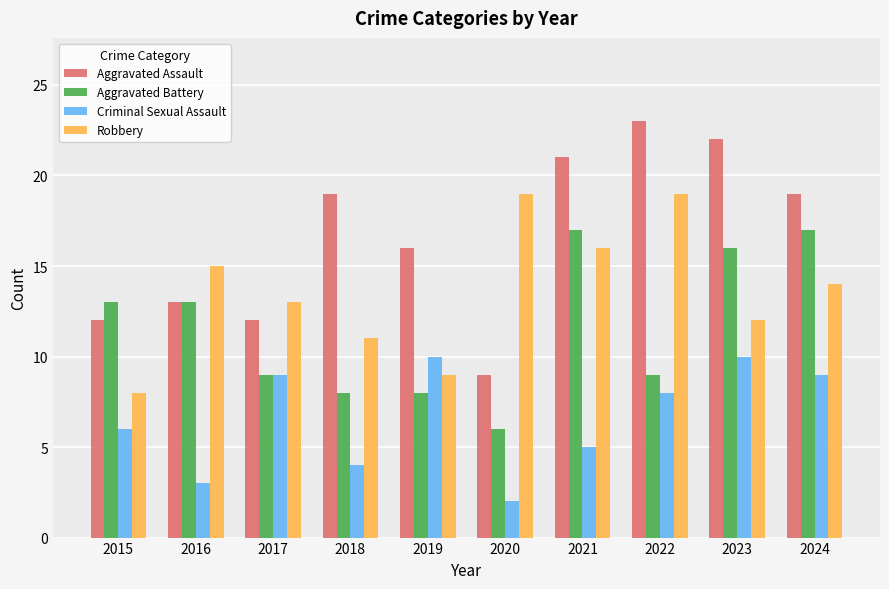

What is the total value across all series at 2016?

44